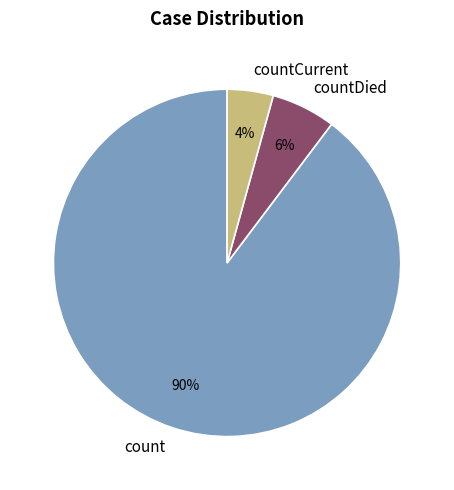

Is there a majority slice in this chart?

Yes